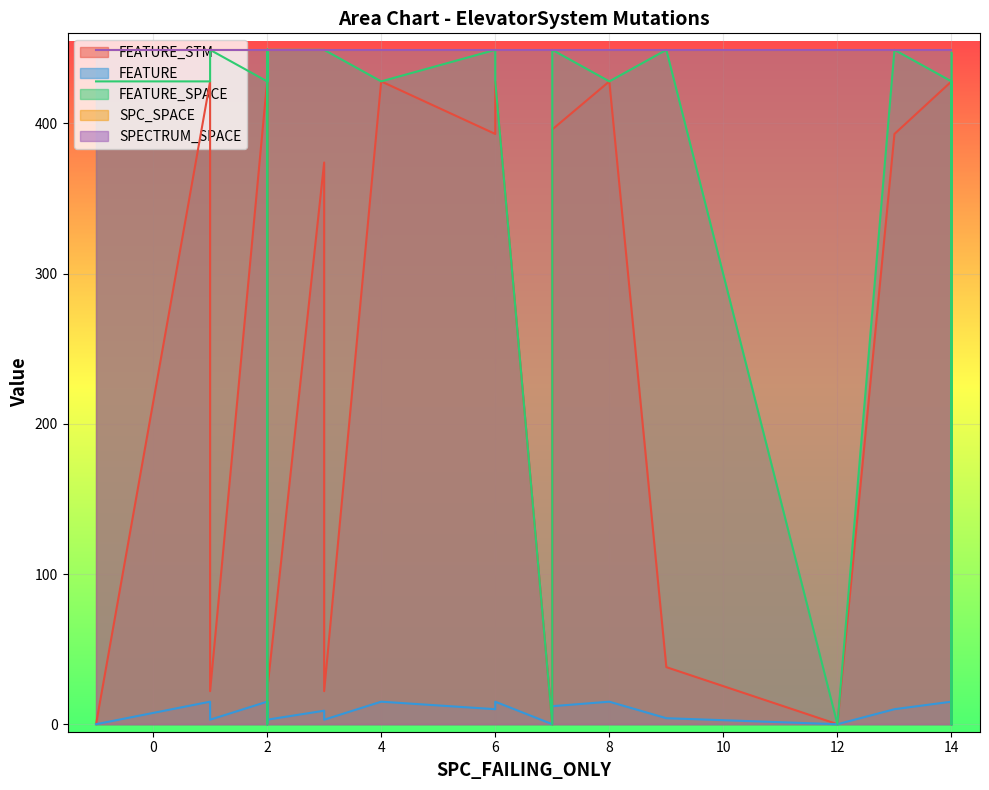

Rank the series by their maximum value, from lowest to highest.

FEATURE, FEATURE_STM, FEATURE_SPACE, SPC_SPACE, SPECTRUM_SPACE